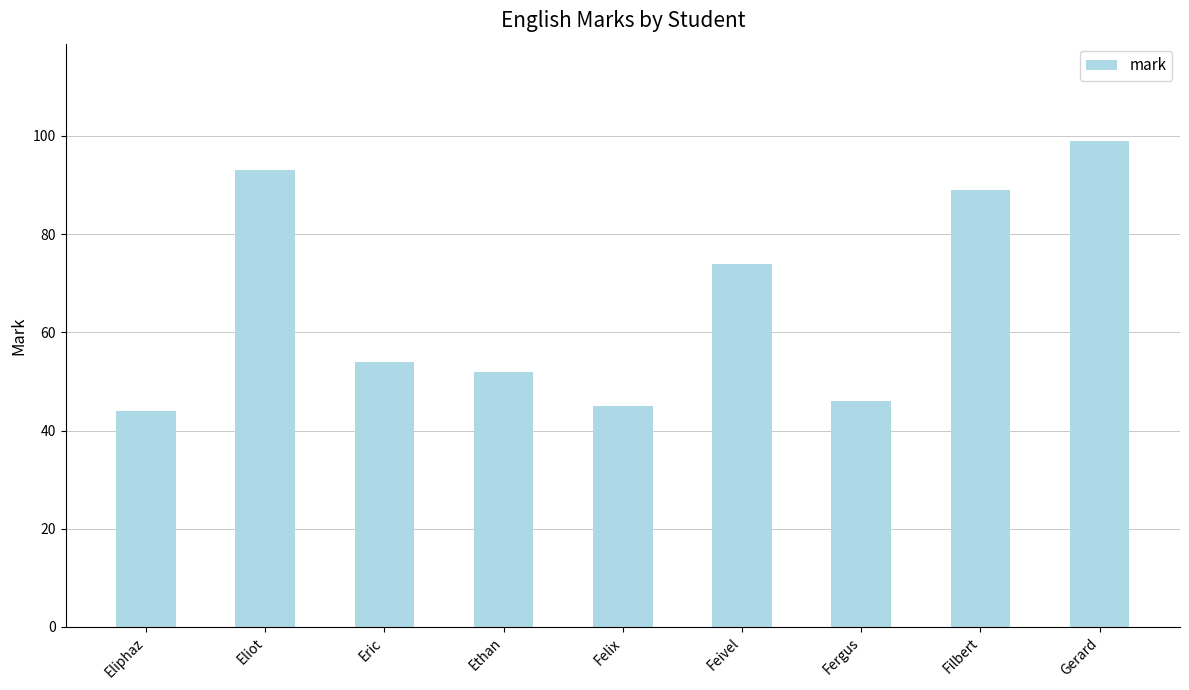

What is the approximate value at Gerard, to the nearest 10?

100